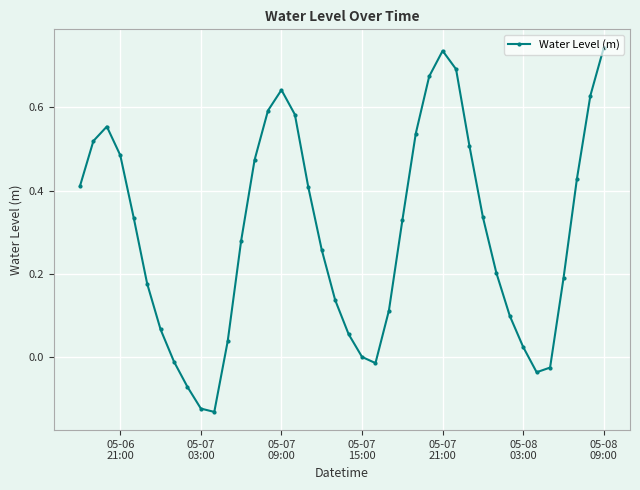

How many points are lower than both their immediate neighbors (excluding endpoints)?

3